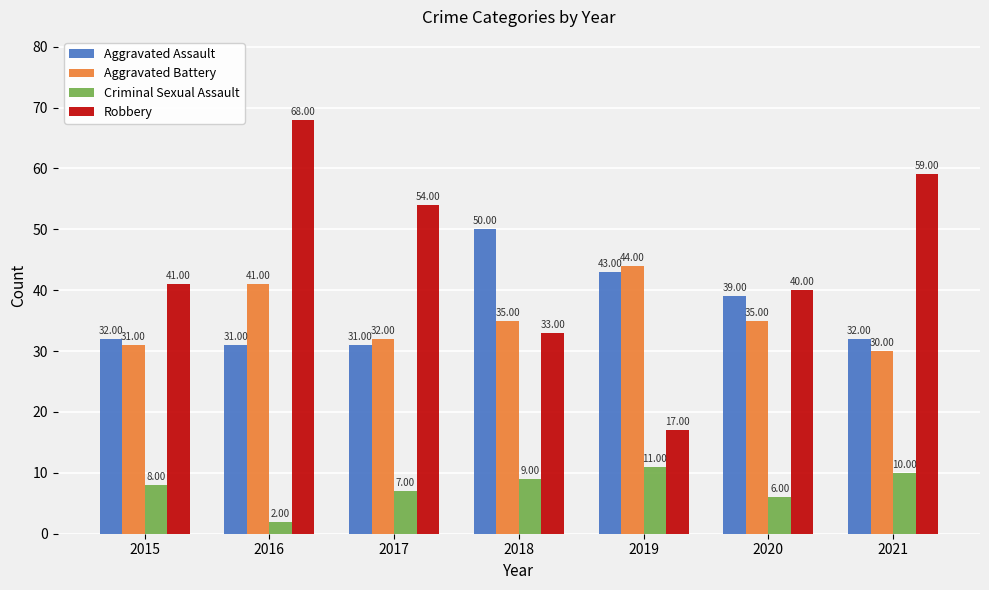

At how many categories does at least one series exceed 60?

1